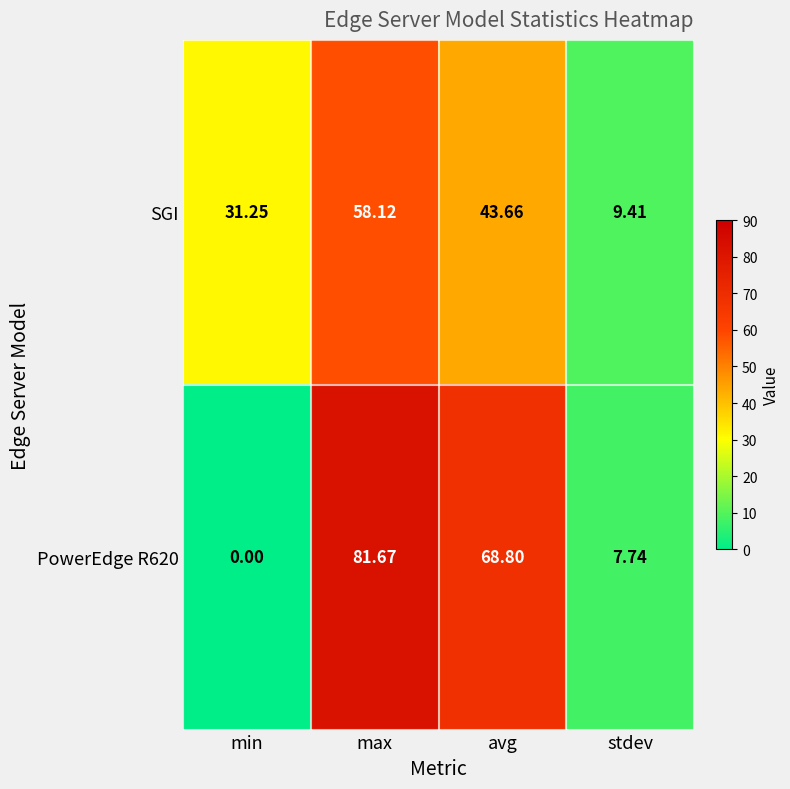

List the labels in order of SGI value, smallest first.

stdev, min, avg, max